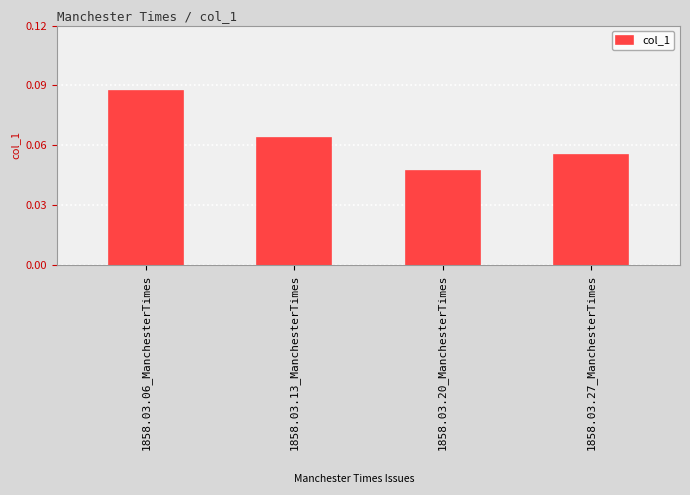

What position from the left is 1858.03.06_ManchesterTimes?

1